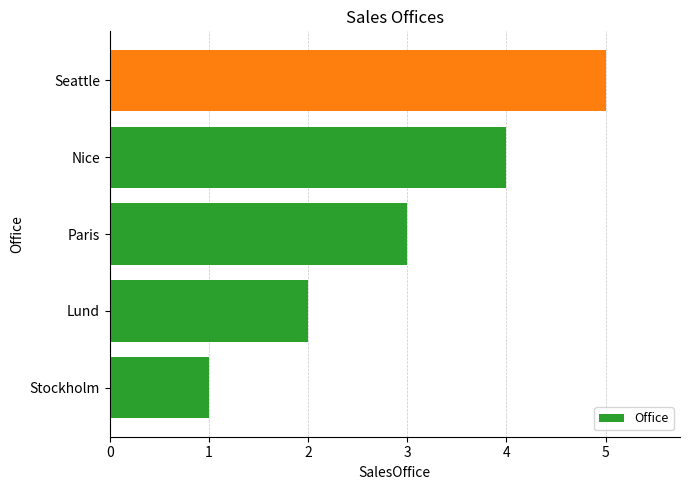

What is the change in value from Lund to Seattle?

+3